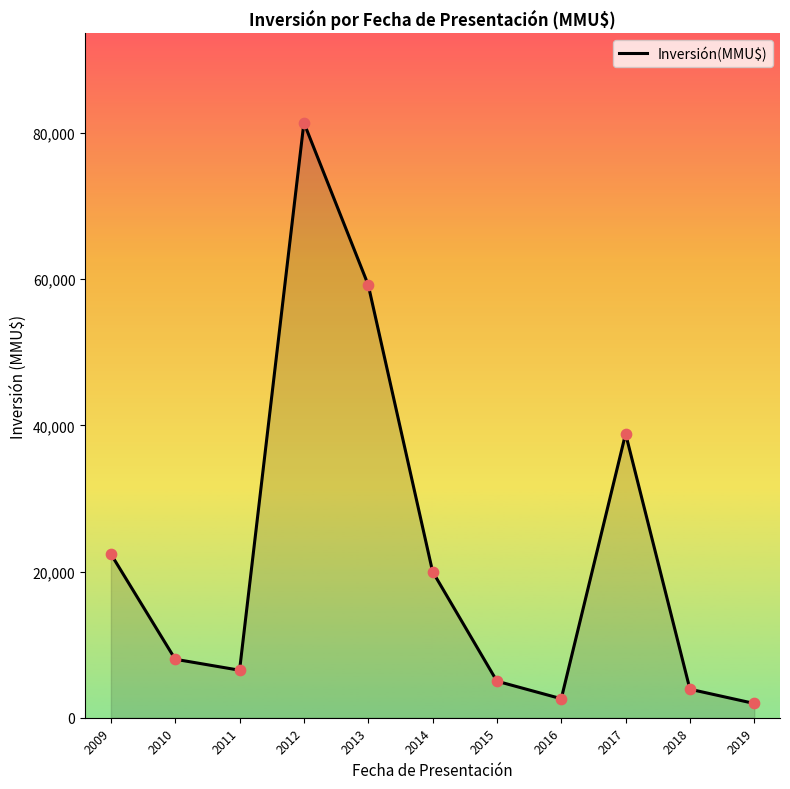

What is the change in value from 2010 to 2016?

-5400